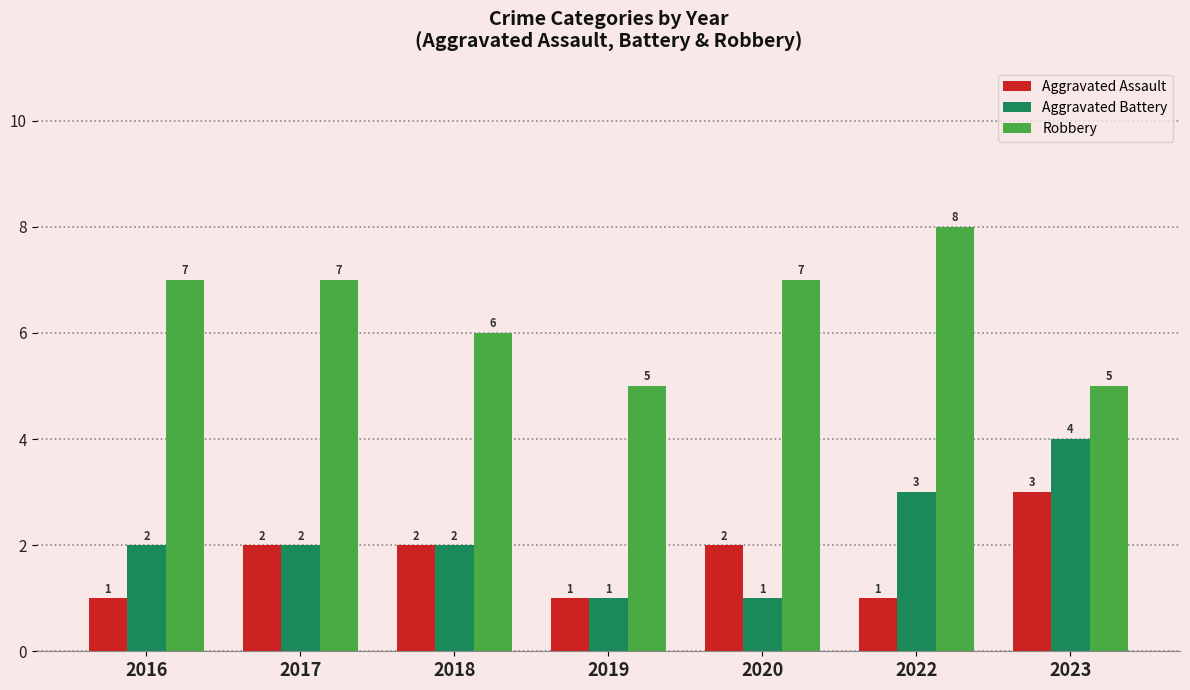

What value does the Robbery series have at 2018?

6